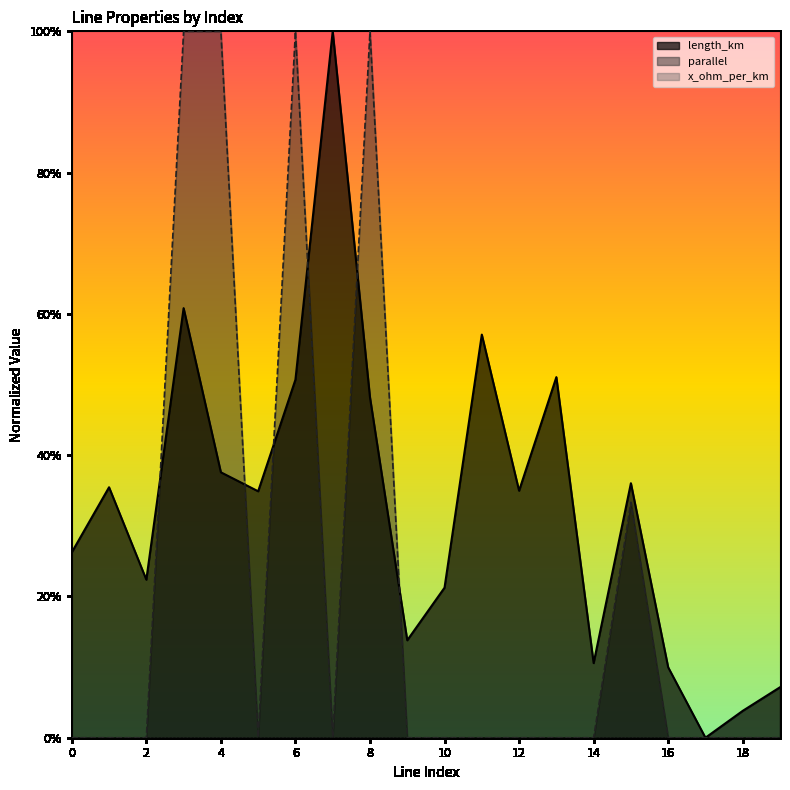

What is the difference between the maximum and minimum values in the parallel series?

1.0